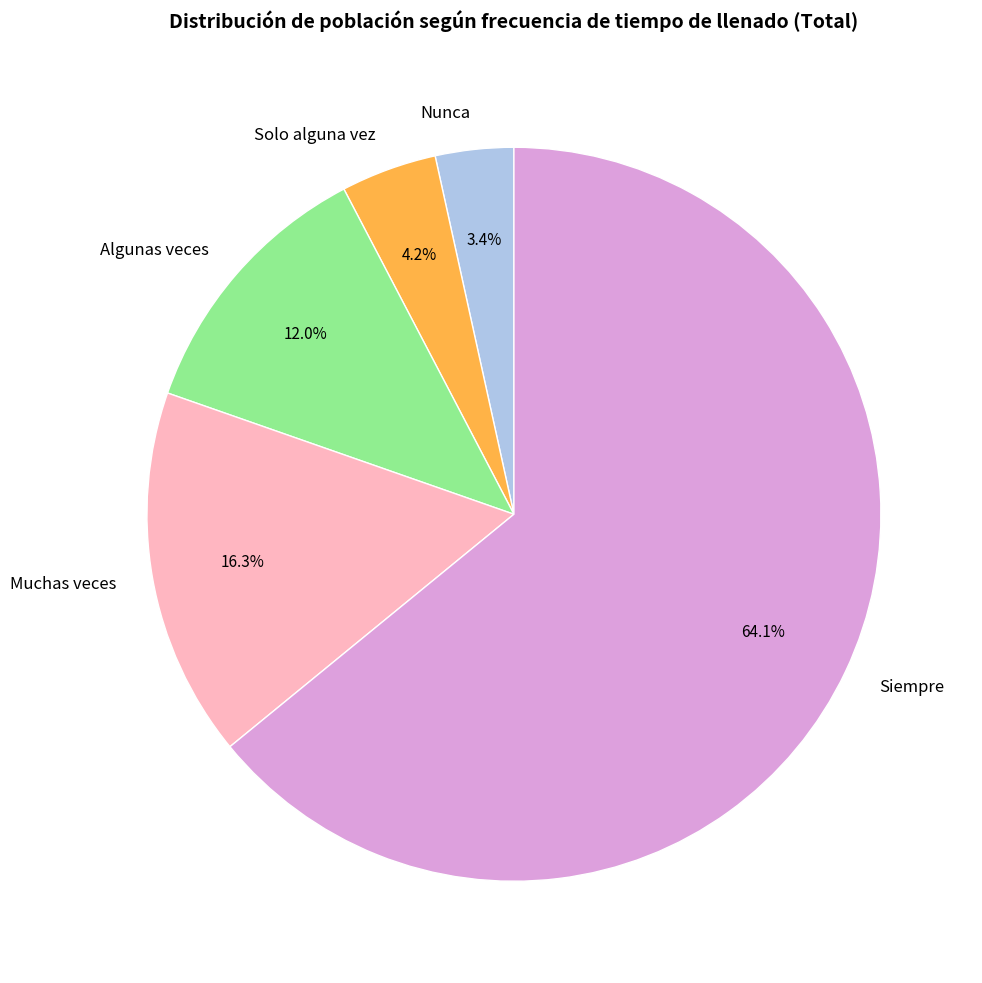

Is there a majority slice in this chart?

Yes